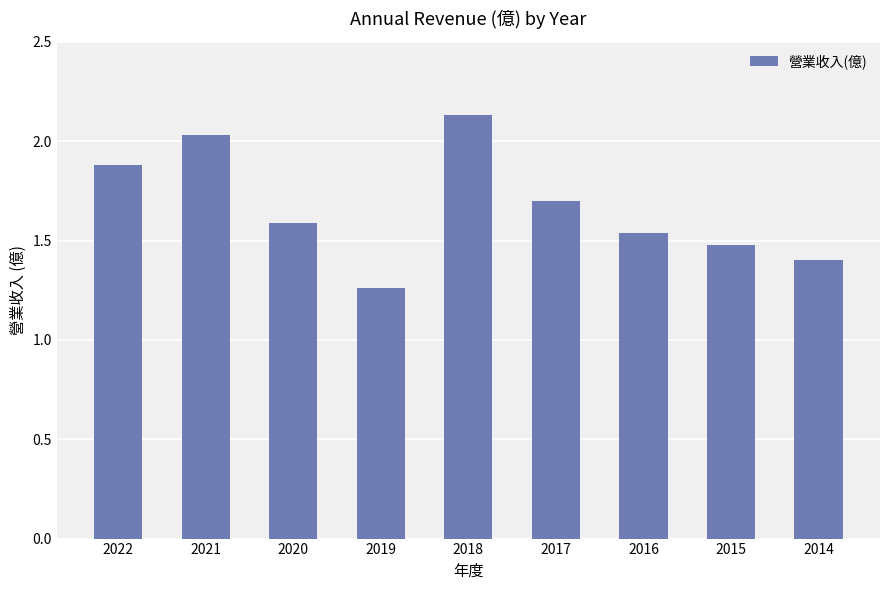

Is it true that the value at 2020 is 0.7?

False